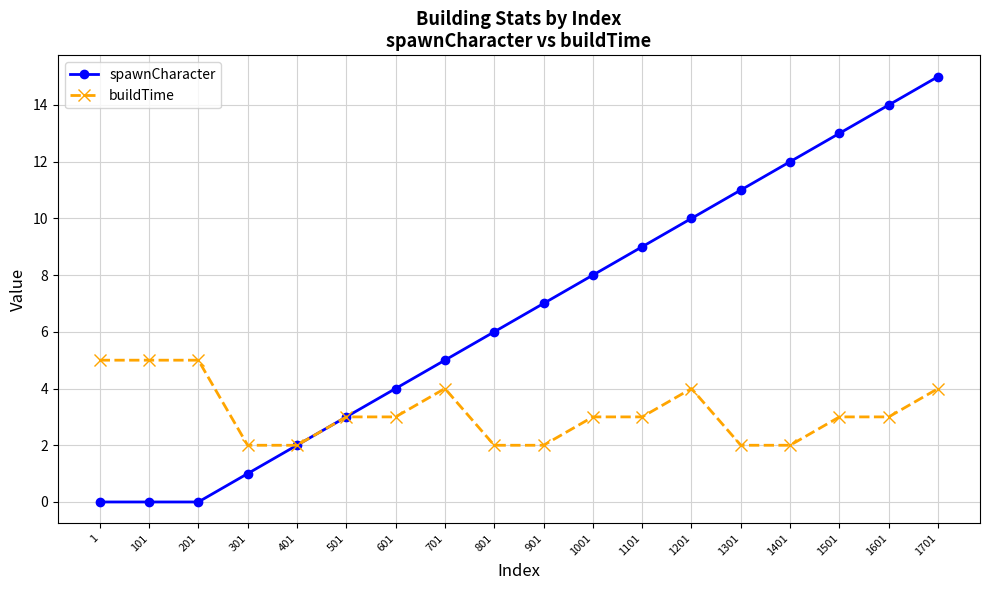

True or false: buildTime has more than 0 interior local peaks.

True